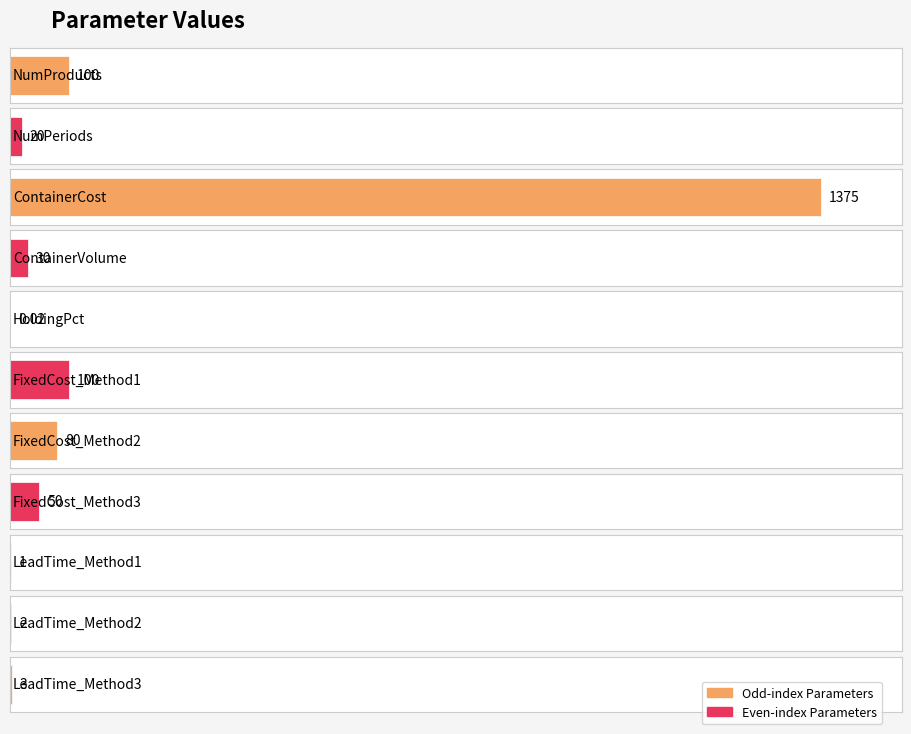

List the labels in order of value, smallest first.

HoldingPct, LeadTime_Method1, LeadTime_Method2, LeadTime_Method3, NumPeriods, ContainerVolume, FixedCost_Method3, FixedCost_Method2, NumProducts, FixedCost_Method1, ContainerCost